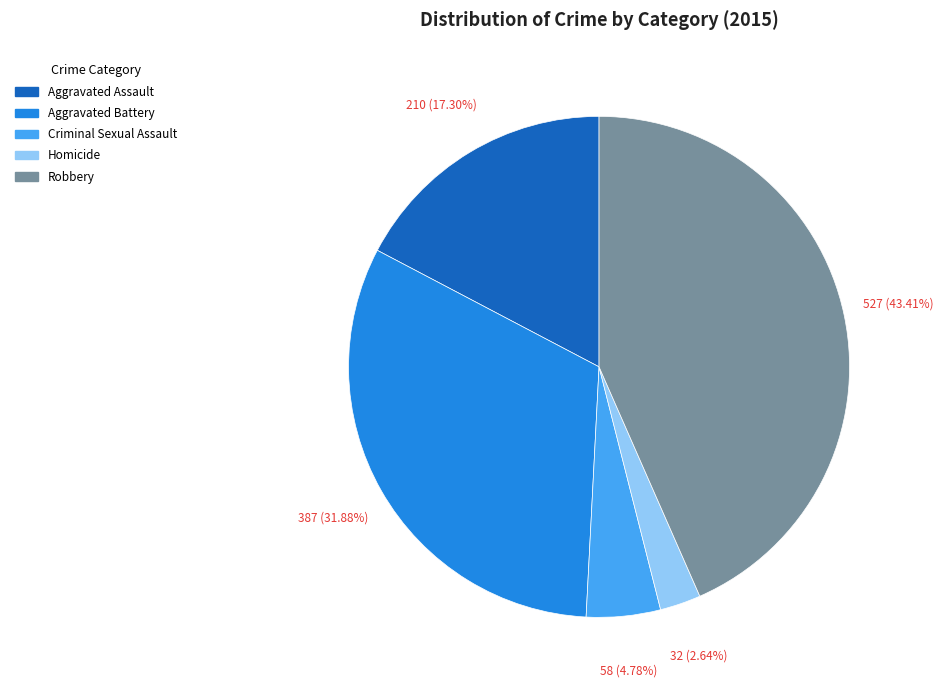

To the nearest percent, what percentage of the pie is Robbery?

43%